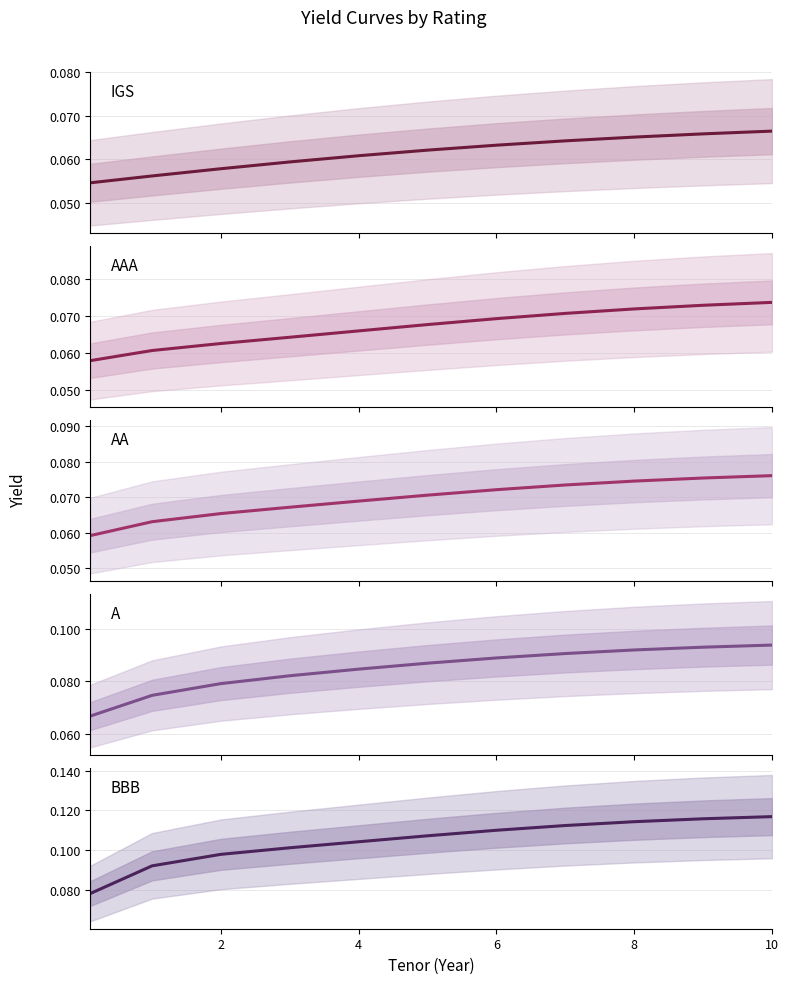

At which category does the chart reach its peak across all series?

10